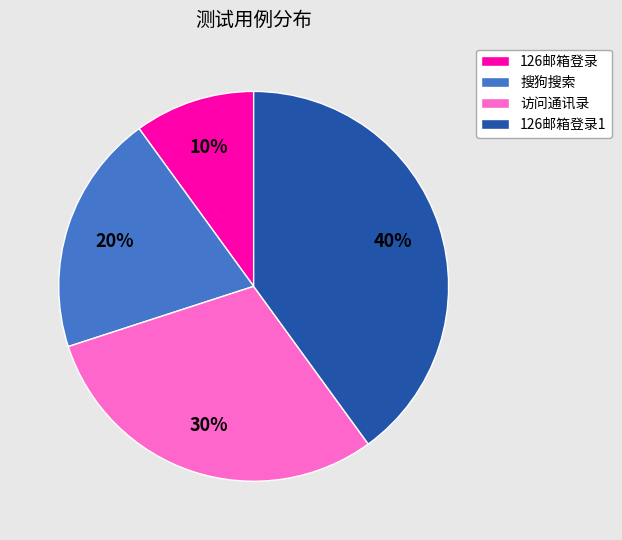

Is there any slice that represents more than half of the pie?

No